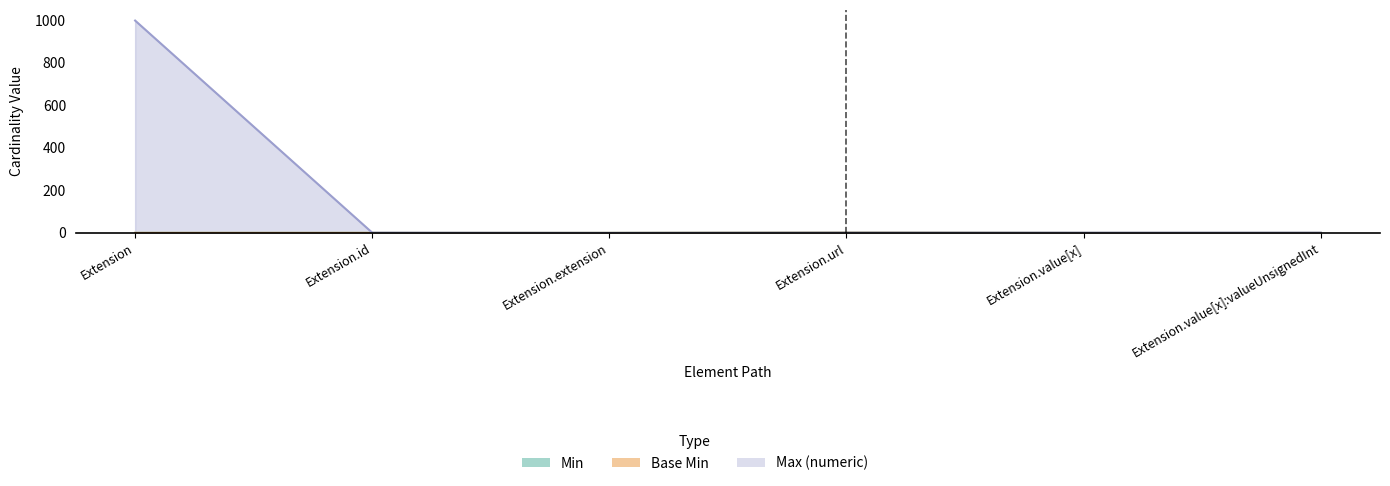

Reading left to right, extract all data points from this chart.

Min: Extension=0	Extension.id=0	Extension.extension=0	Extension.url=1	Extension.value[x]=0	Extension.value[x]:valueUnsignedInt=0
Base Min: Extension=0	Extension.id=0	Extension.extension=0	Extension.url=1	Extension.value[x]=0	Extension.value[x]:valueUnsignedInt=0
Max_numeric: Extension=999	Extension.id=1	Extension.extension=0	Extension.url=1	Extension.value[x]=1	Extension.value[x]:valueUnsignedInt=1